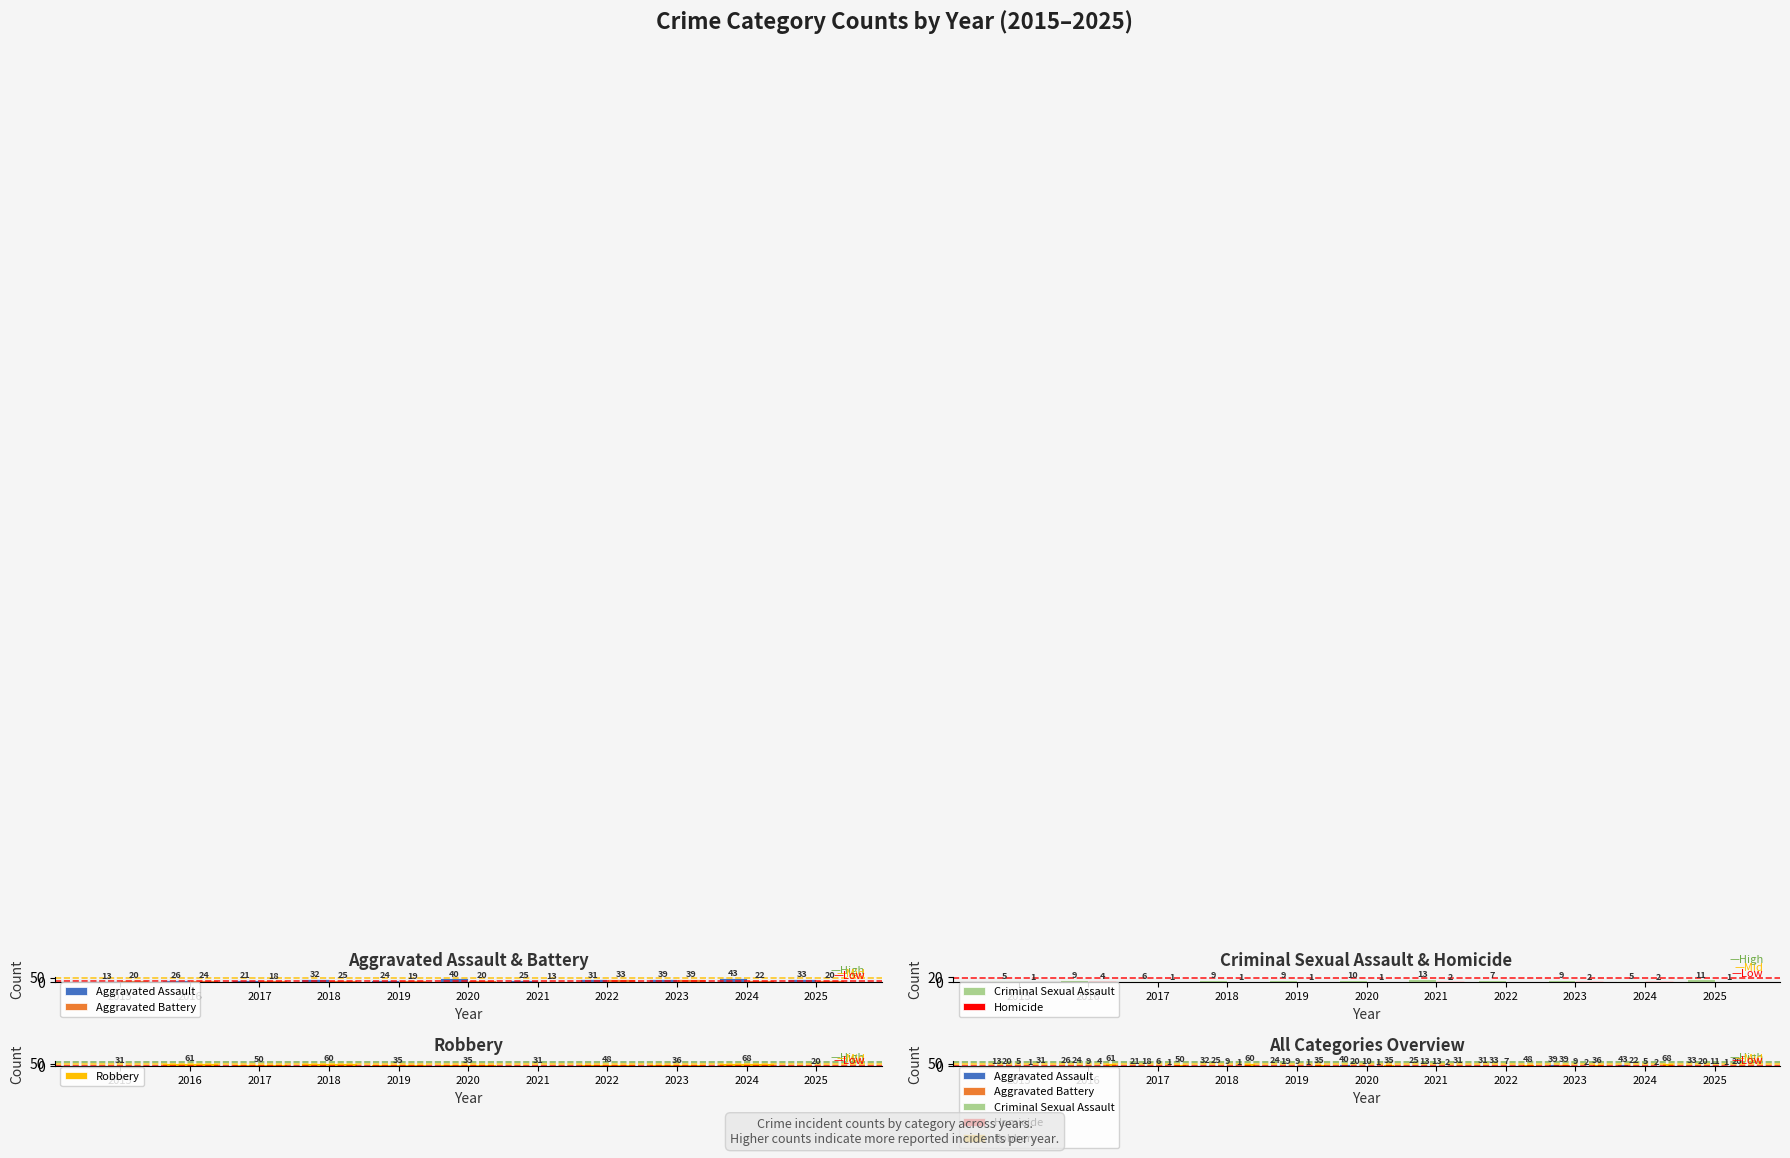

How many values in the Homicide series are below 1?

1